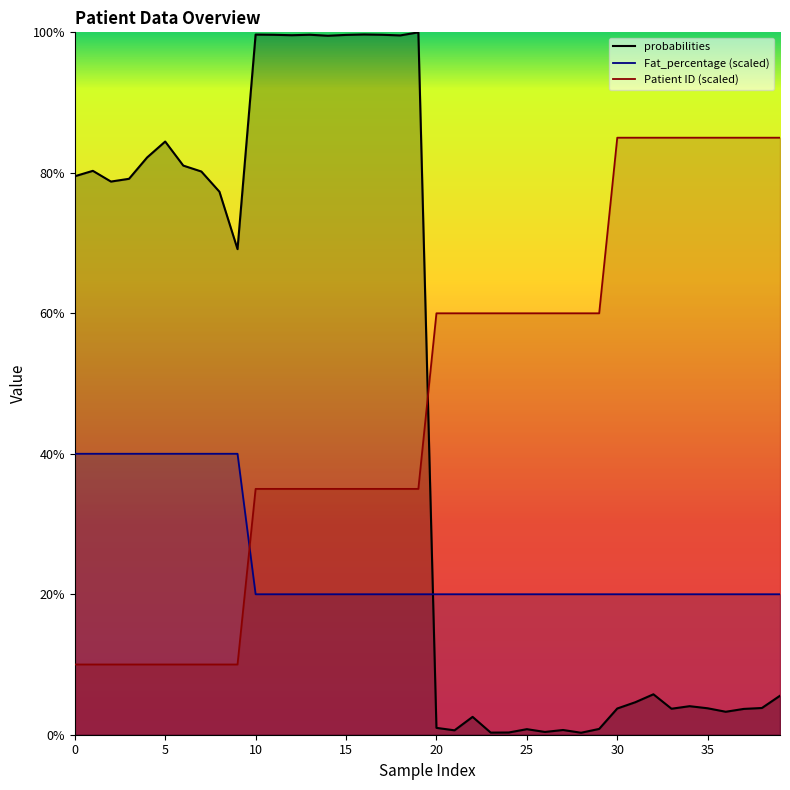

What are all the series names shown in the legend?

probabilities, Fat_percentage (scaled), Patient ID (scaled)